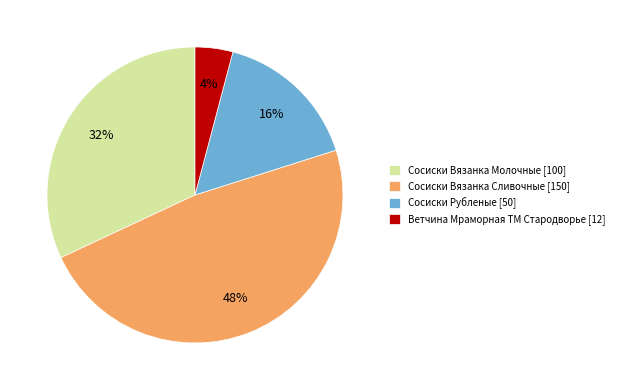

Is it true that Сосиски Рубленые is 25% of the pie?

False